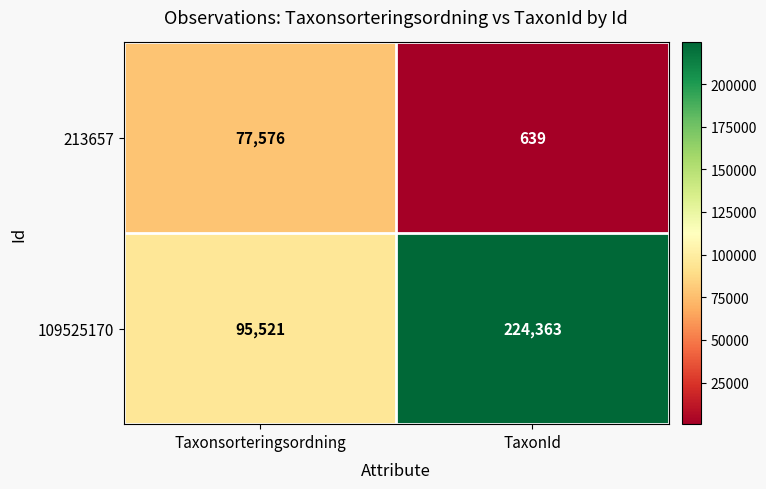

At how many categories does at least one series exceed 216070?

1